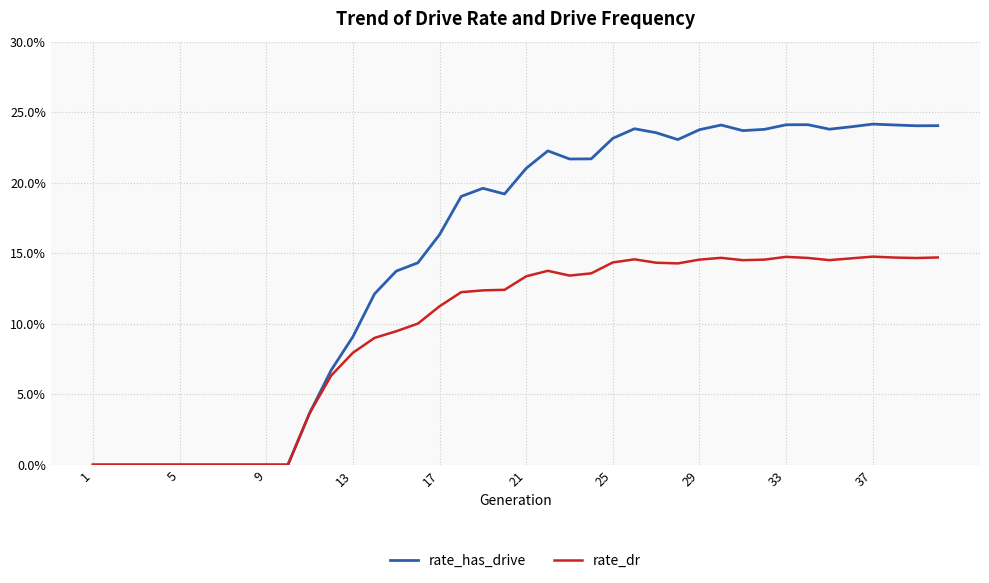

How many lines are shown in the chart?

2